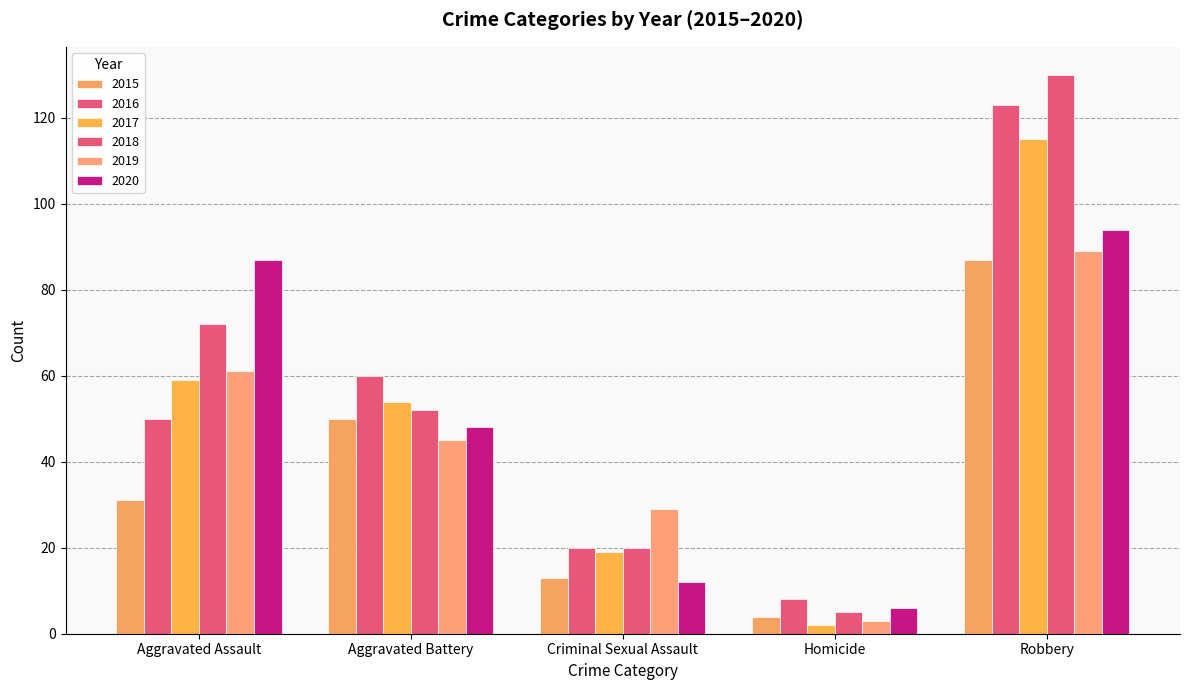

Count the number of data series in this chart.

6